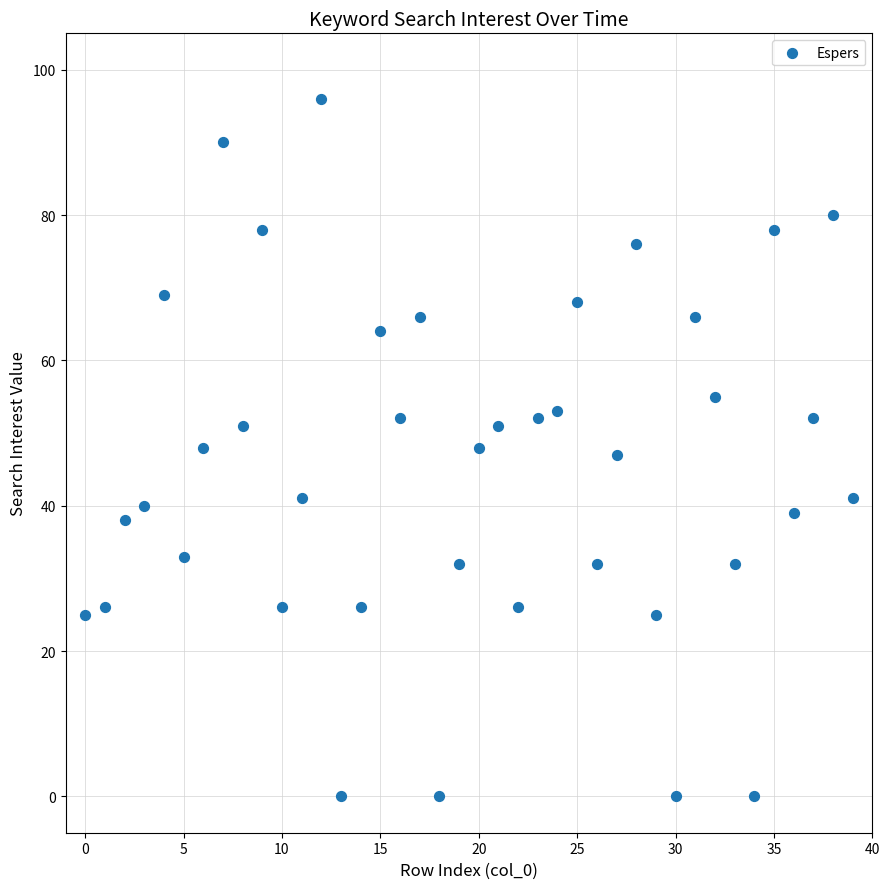

What is the range of Y values (max minus min)?

96